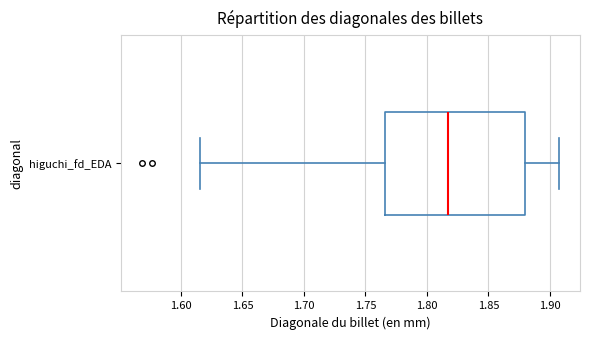

Transcribe this box plot: give where the median line is, the range the box spans, and where the two whiskers end, as read against the x-axis. The values are not printed on the chart, so give them approximately, as read against the axis.

median 1.815, box 1.765 to 1.880, whiskers 1.615 to 1.910